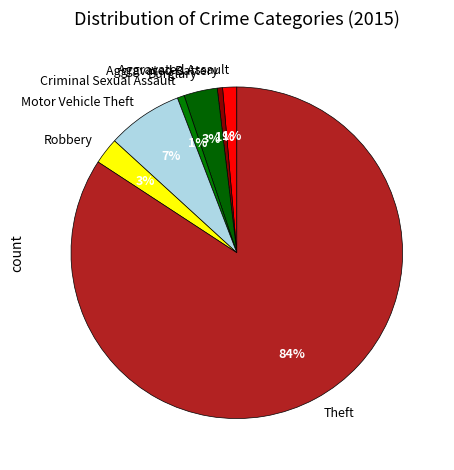

Between Criminal Sexual Assault and Burglary, which is larger?

Burglary